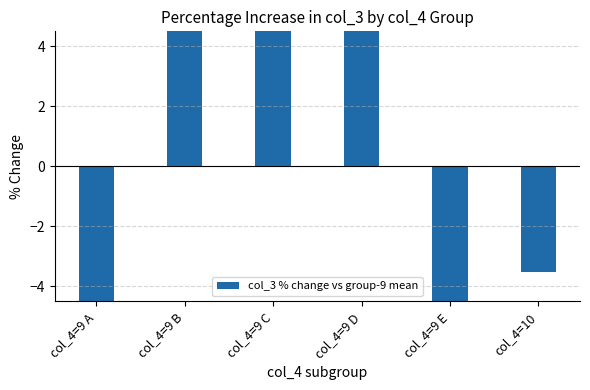

What is the value of the 4th bar from the left?

18.4